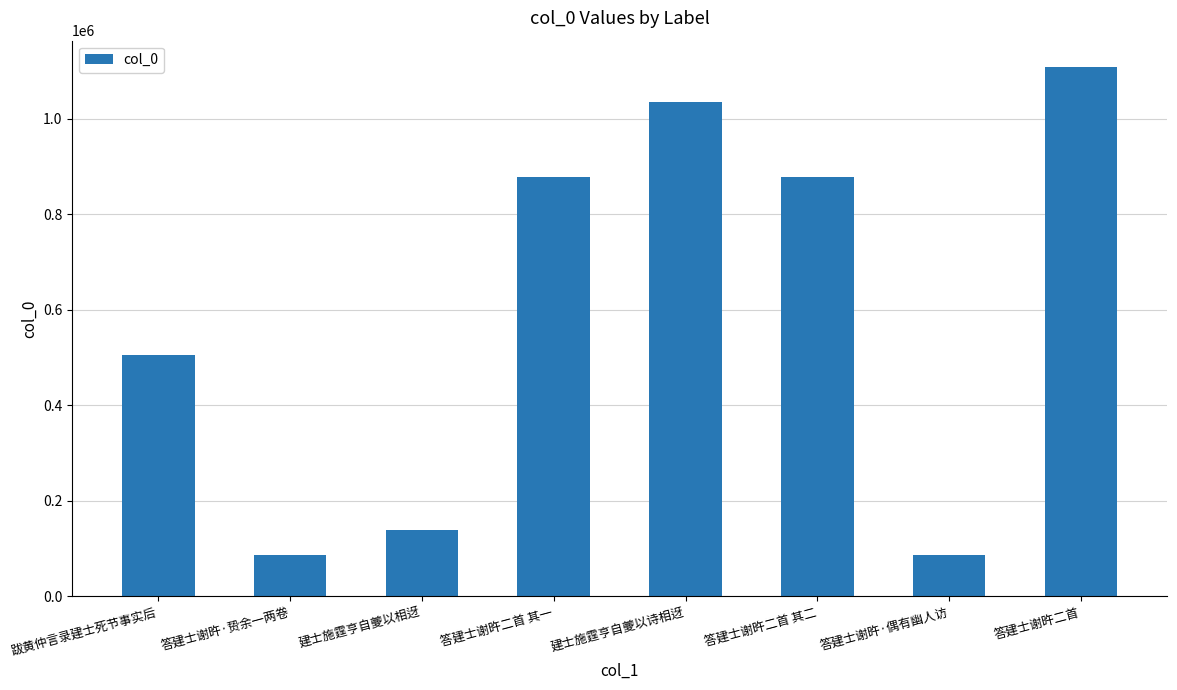

At which category does the chart reach its peak across all series?

答建士谢旿二首